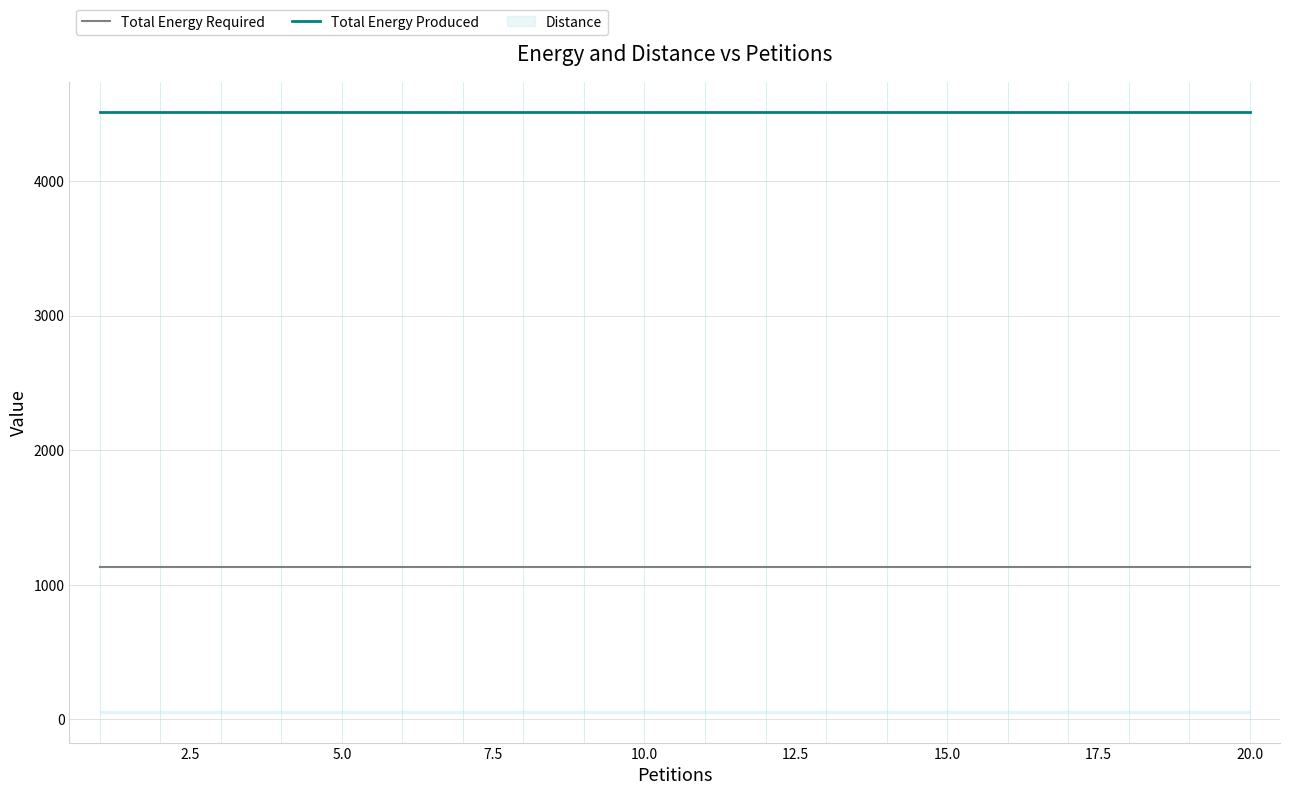

What is the maximum value shown in the chart?

4512